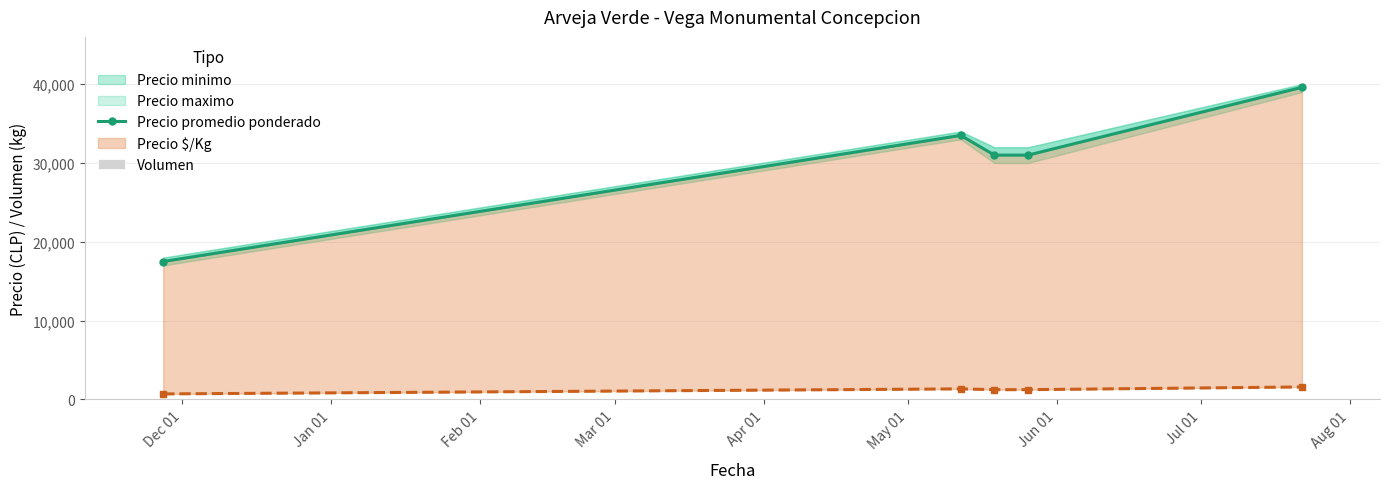

What is the difference between the second highest and second lowest values in the Volumen series?

40